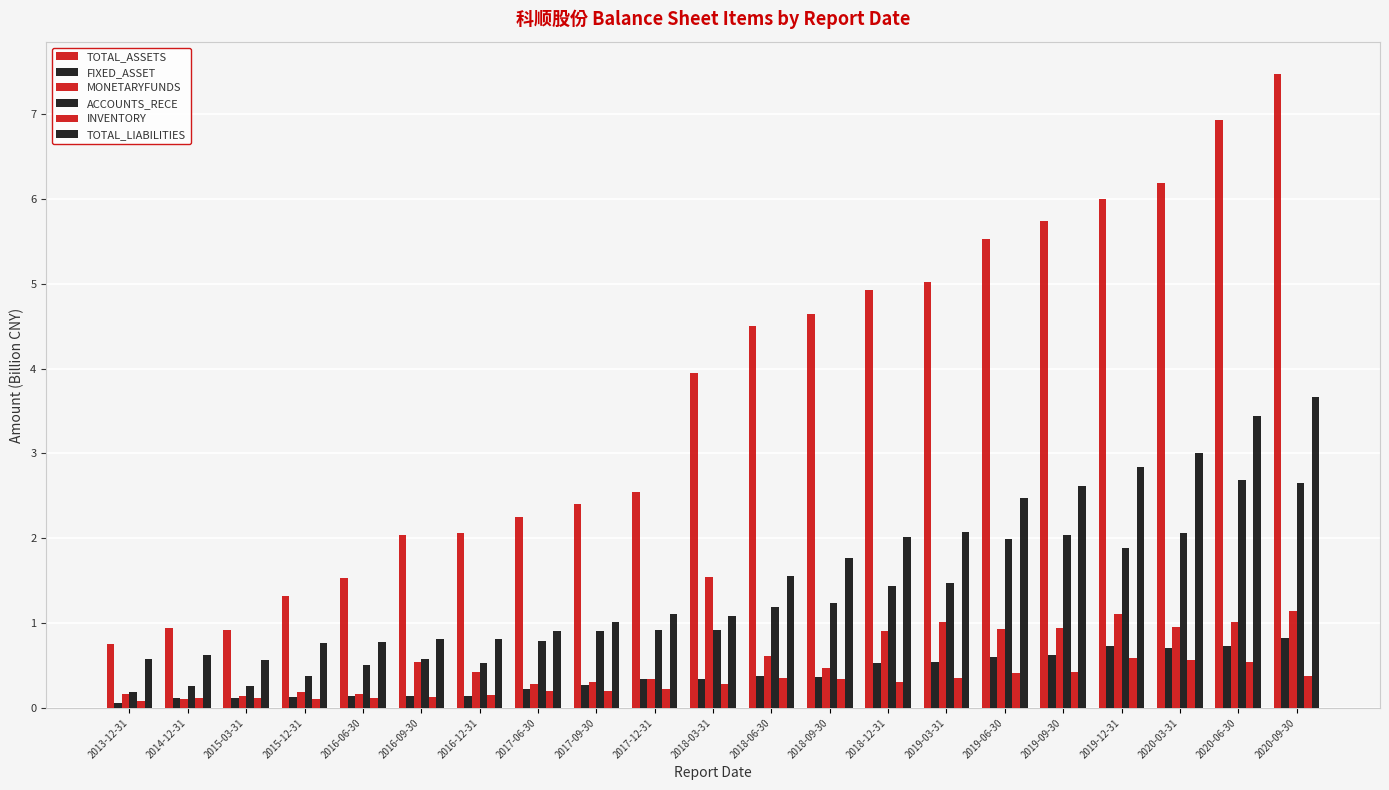

Does the chart contain stacked bars?

No